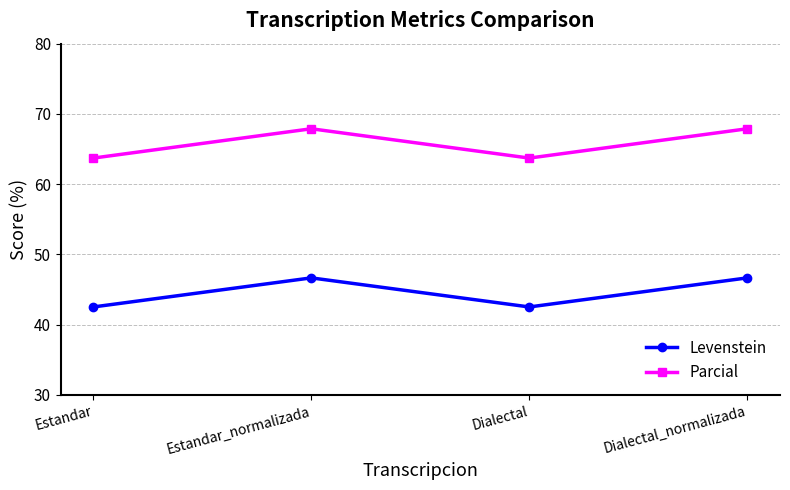

What is the total value across all series at Estandar_normalizada?

114.6